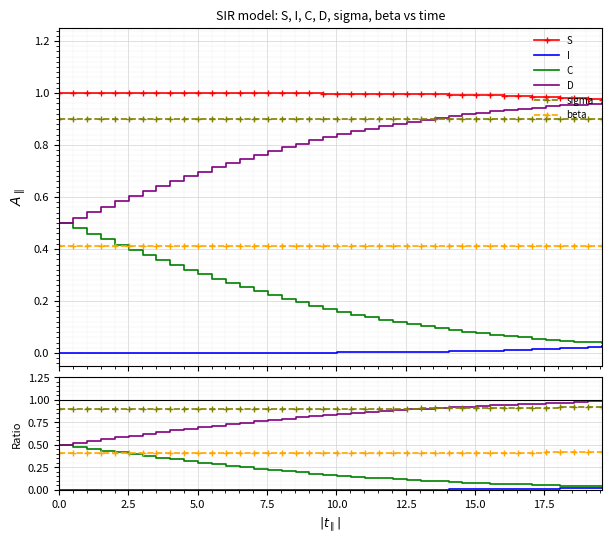

True or false: S and C intersect in this chart.

False